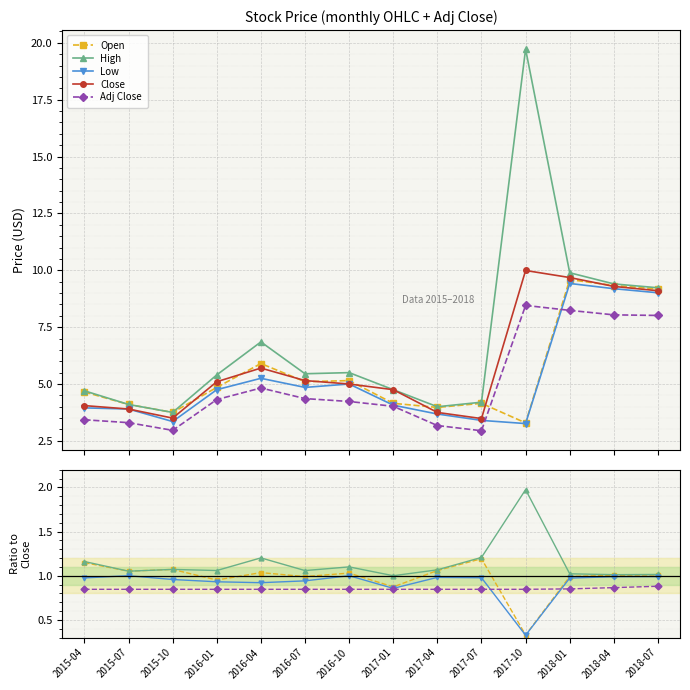

In Open, how many points are lower than both neighbors (excluding endpoints)?

5